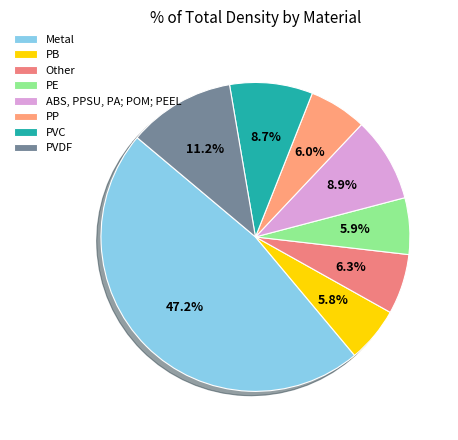

What portion of the pie excludes PB?

94.2%